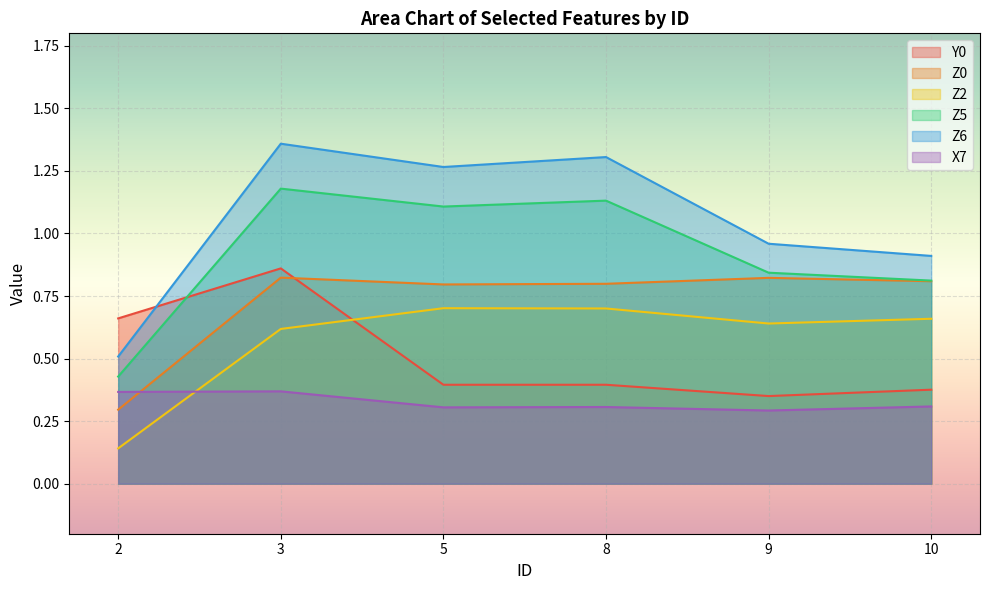

Which category has the lowest value across all series?

2